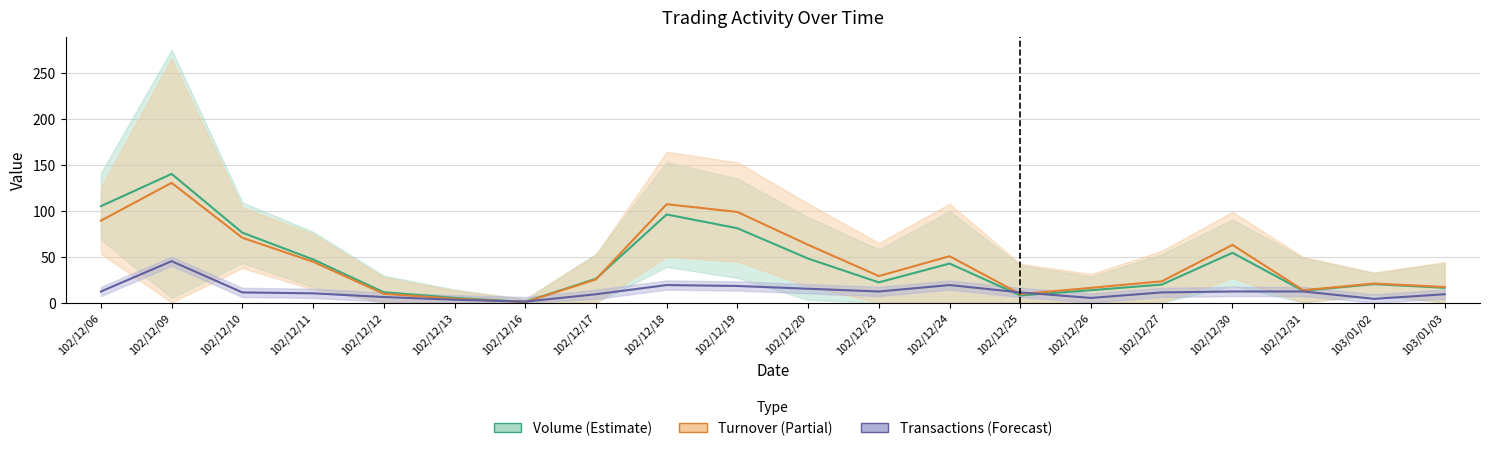

Reading left to right, list all the values displayed in this chart.

Volume (×10k): 102/12/06=104.8	102/12/09=139.9	102/12/10=76.0	102/12/11=46.9	102/12/12=11.2	102/12/13=5.1	102/12/16=0.7	102/12/17=25.9	102/12/18=95.8	102/12/19=80.8	102/12/20=47.8	102/12/23=21.9	102/12/24=42.4	102/12/25=7.7	102/12/26=13.4	102/12/27=19.5	102/12/30=54.1	102/12/31=12.7	103/01/02=20.0	103/01/03=16.0
Turnover (×10k): 102/12/06=89.1	102/12/09=130.2	102/12/10=70.4	102/12/11=44.3	102/12/12=9.5	102/12/13=4.1	102/12/16=0.6	102/12/17=25.1	102/12/18=107.0	102/12/19=98.5	102/12/20=62.8	102/12/23=28.8	102/12/24=50.4	102/12/25=9.2	102/12/26=16.0	102/12/27=23.1	102/12/30=62.7	102/12/31=13.4	103/01/02=20.6	103/01/03=16.9
Transactions: 102/12/06=12.0	102/12/09=45.0	102/12/10=11.0	102/12/11=10.0	102/12/12=6.0	102/12/13=3.0	102/12/16=1.0	102/12/17=9.0	102/12/18=19.0	102/12/19=18.0	102/12/20=15.0	102/12/23=12.0	102/12/24=19.0	102/12/25=11.0	102/12/26=5.0	102/12/27=11.0	102/12/30=12.0	102/12/31=12.0	103/01/02=4.0	103/01/03=9.0